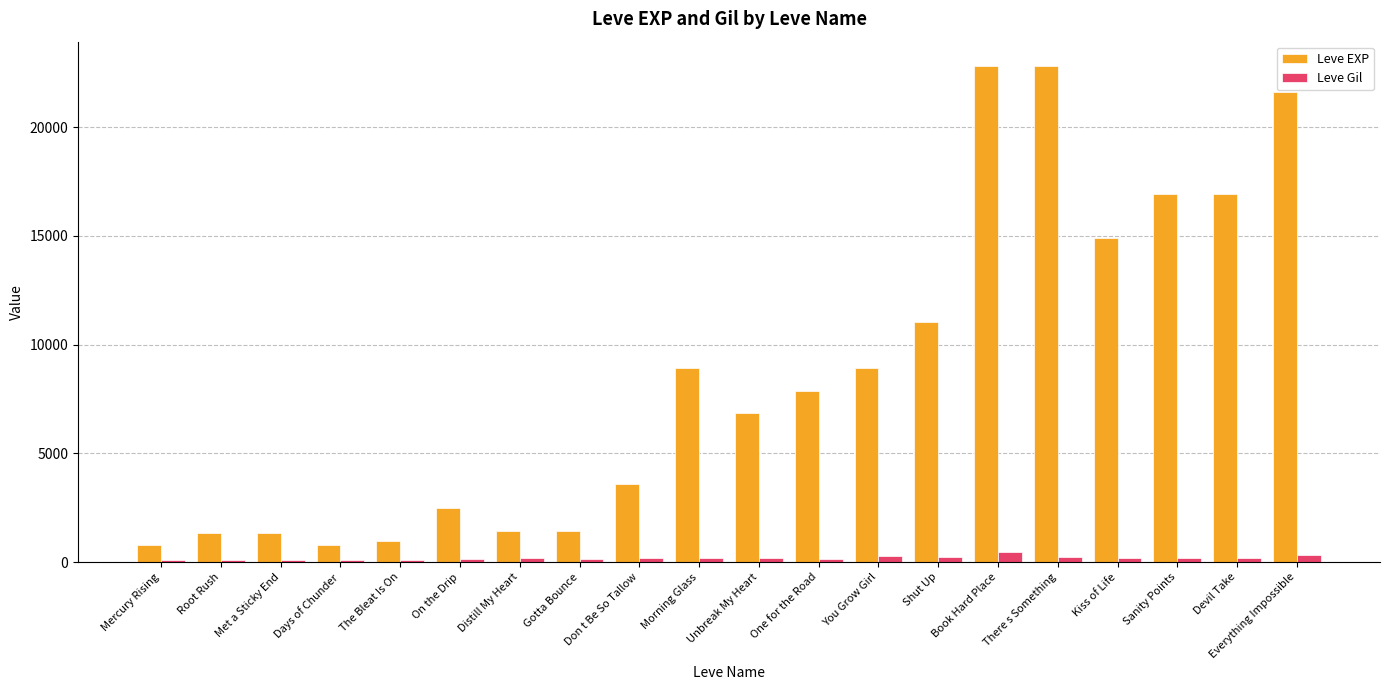

Where does the Leve EXP series first go above 7880?

Morning Glass